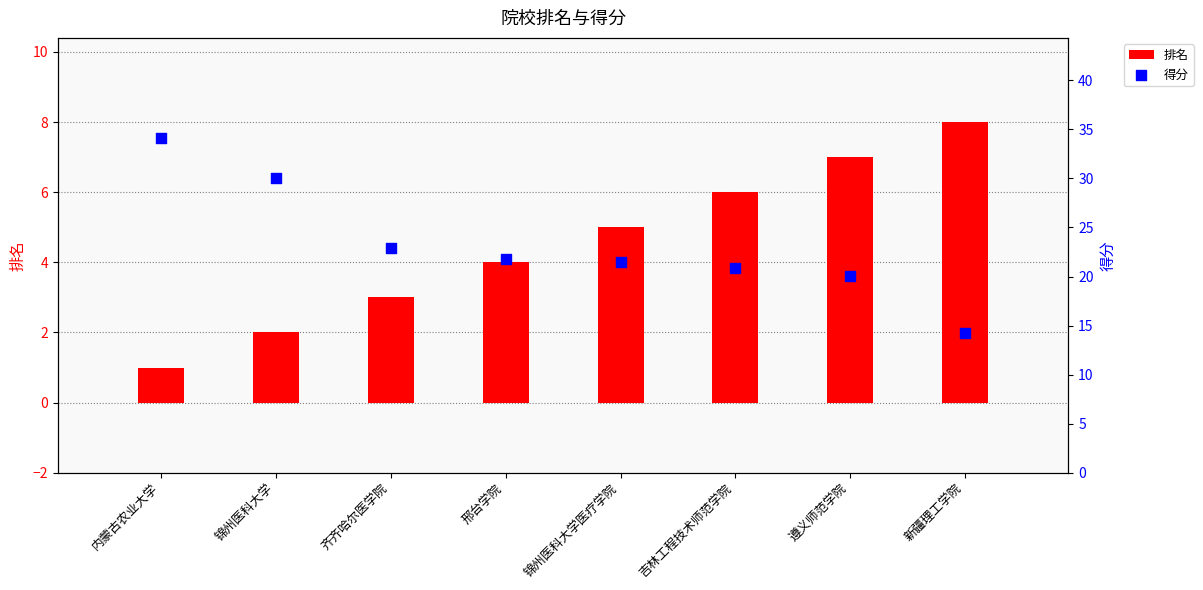

Is the value of 得分 at 邢台学院 greater than the value of 排名 at 遵义师范学院?

Yes